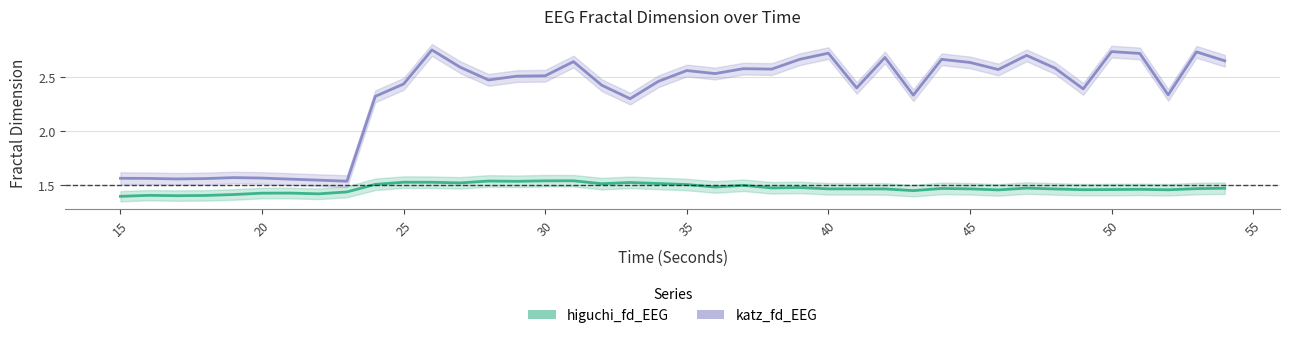

Reading left to right, extract all data points from this chart.

higuchi_fd_EEG: 1.4	1.4	1.4	1.4	1.4	1.4	1.4	1.4	1.4	1.5	1.5	1.5	1.5	1.5	1.5	1.5	1.5	1.5	1.5	1.5	1.5	1.5	1.5	1.5	1.5	1.5	1.5	1.5	1.4	1.5	1.5	1.5	1.5	1.5	1.5	1.5	1.5	1.5	1.5	1.5
katz_fd_EEG: 1.6	1.6	1.6	1.6	1.6	1.6	1.6	1.5	1.5	2.3	2.4	2.8	2.6	2.5	2.5	2.5	2.6	2.4	2.3	2.5	2.6	2.5	2.6	2.6	2.7	2.7	2.4	2.7	2.3	2.7	2.6	2.6	2.7	2.6	2.4	2.7	2.7	2.3	2.7	2.7